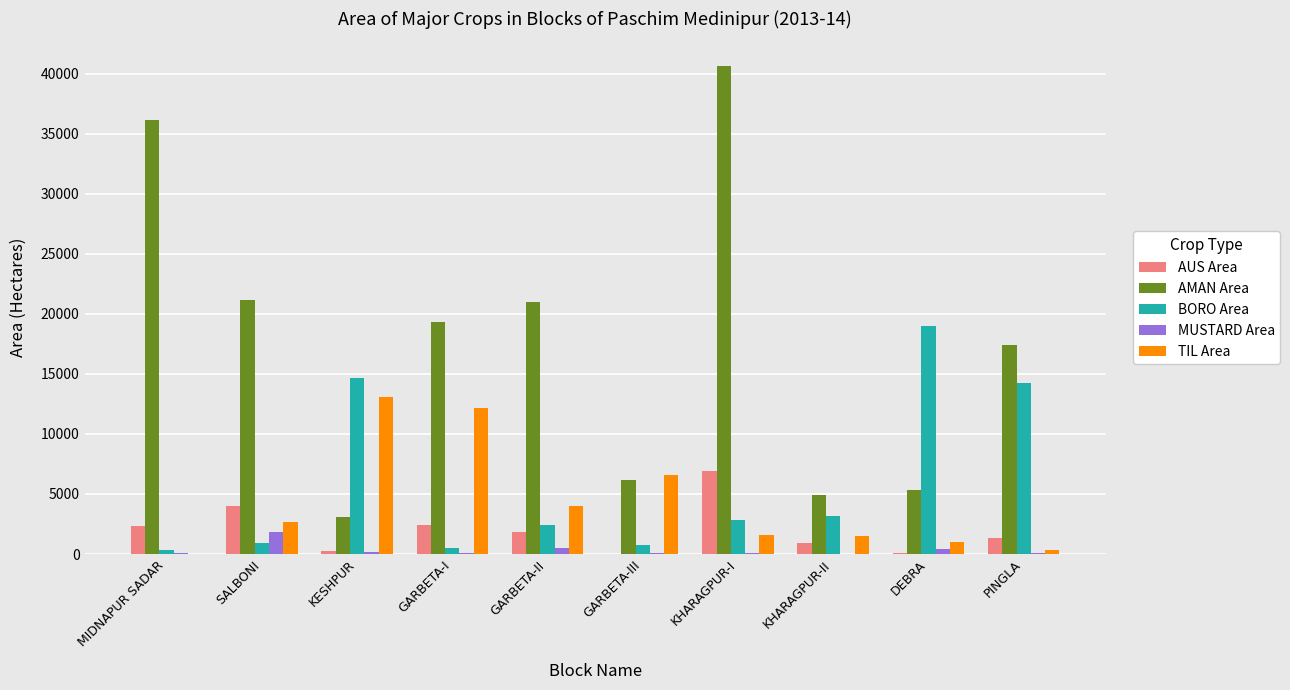

The value of TIL Area at MIDNAPUR SADAR is 0. True or false?

True